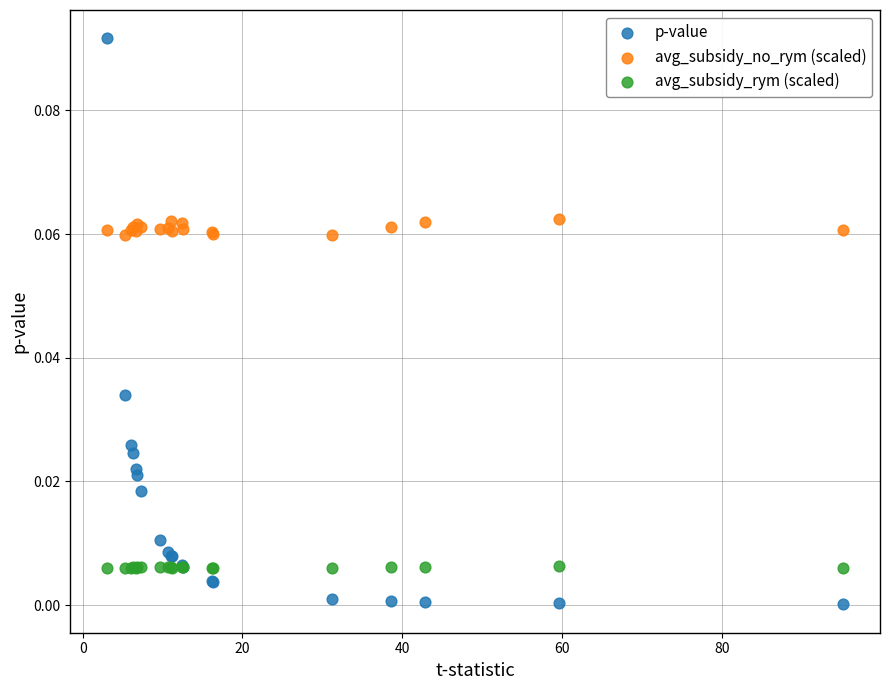

Which series contains the lowest Y value?

p-value